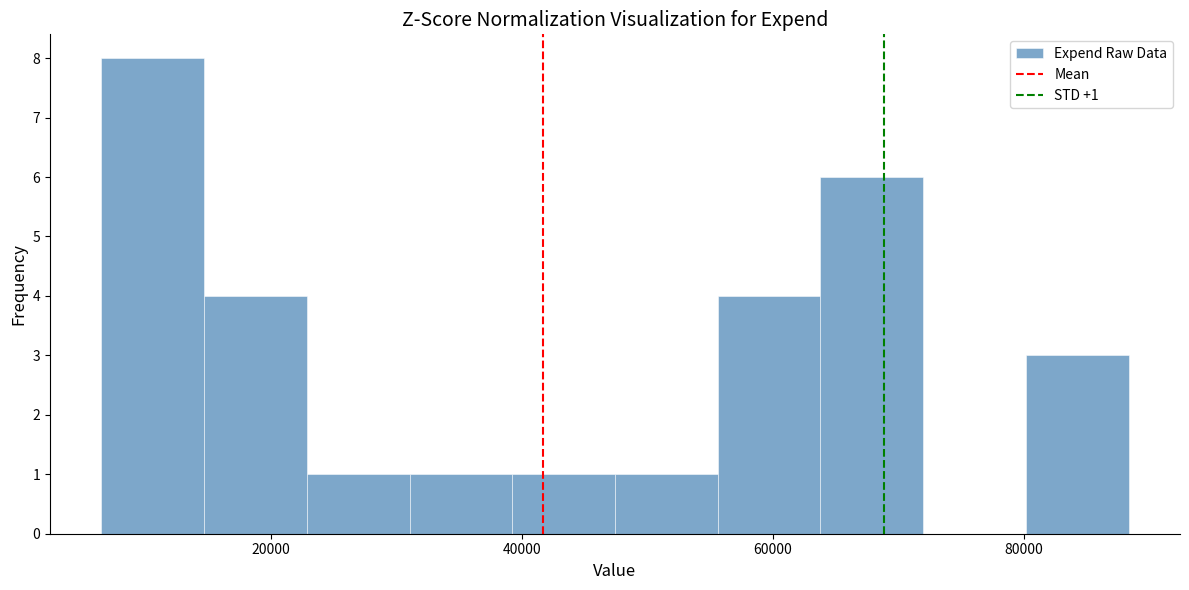

Which range on the x-axis has the tallest bar?

6000 to 14000